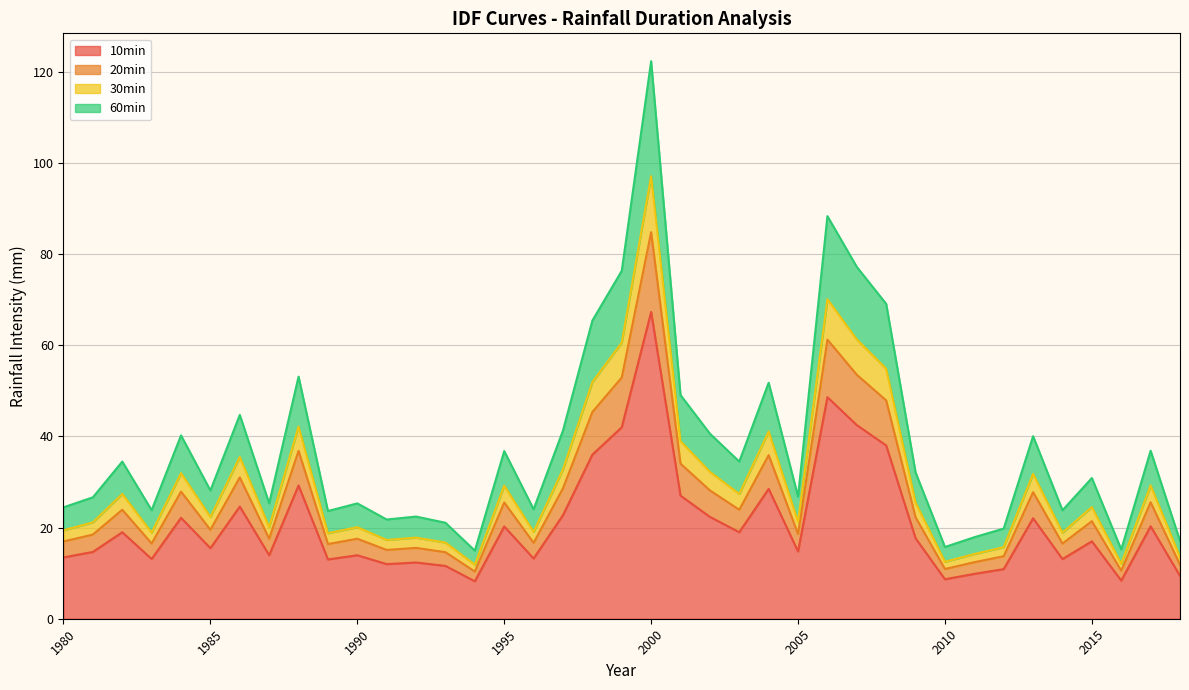

True or false: 30min and 60min cross at least once.

False